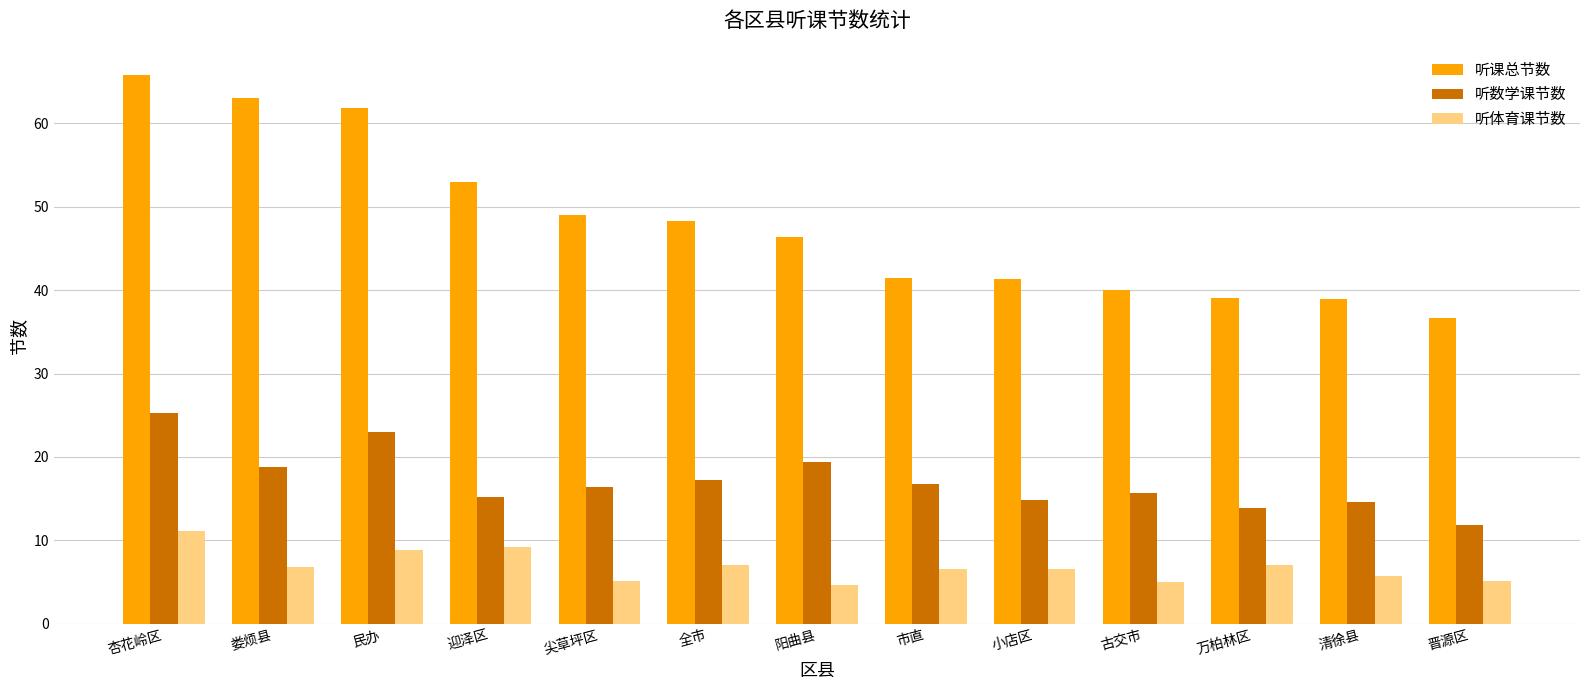

Count the number of data series in this chart.

3